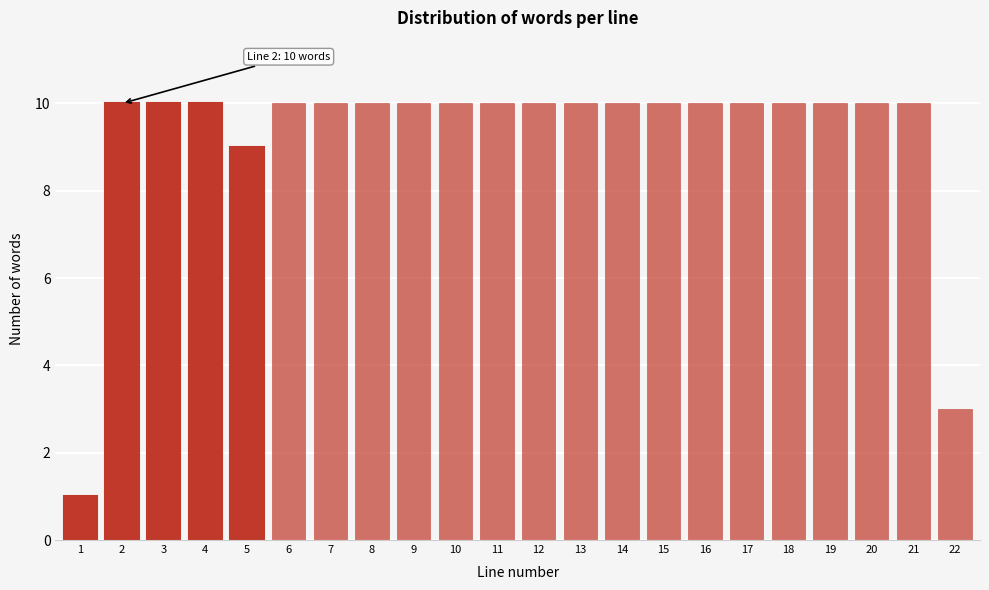

Reading left to right, list all the values displayed in this chart.

1=1	2=10	3=10	4=10	5=9	6=10	7=10	8=10	9=10	10=10	11=10	12=10	13=10	14=10	15=10	16=10	17=10	18=10	19=10	20=10	21=10	22=3